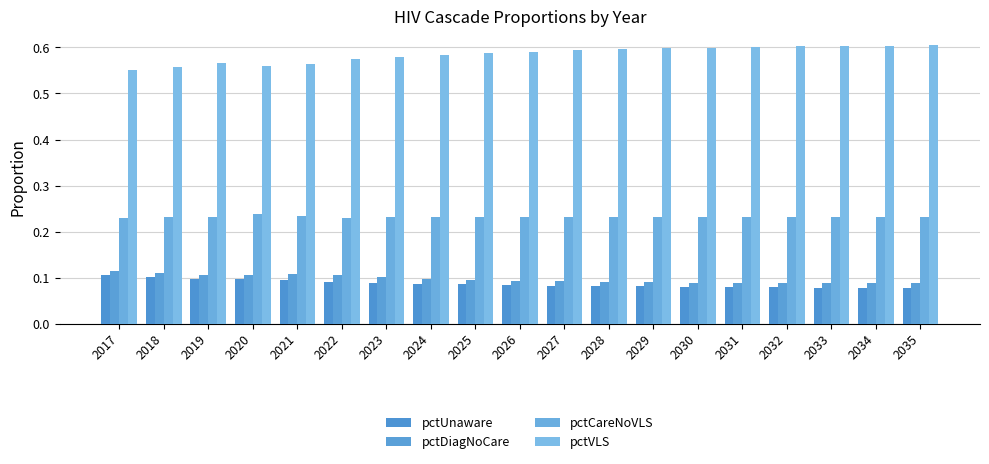

Which series has the largest total across all categories?

pctVLS